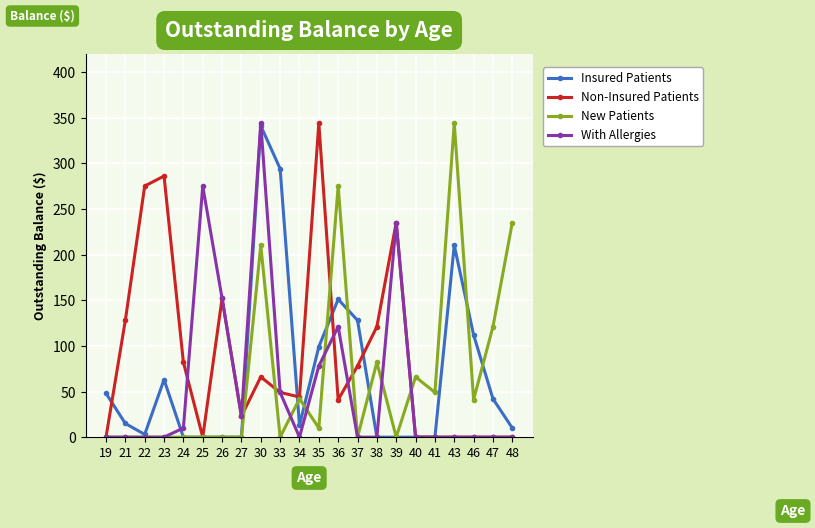

What is the highest value of the New Patients series?

344